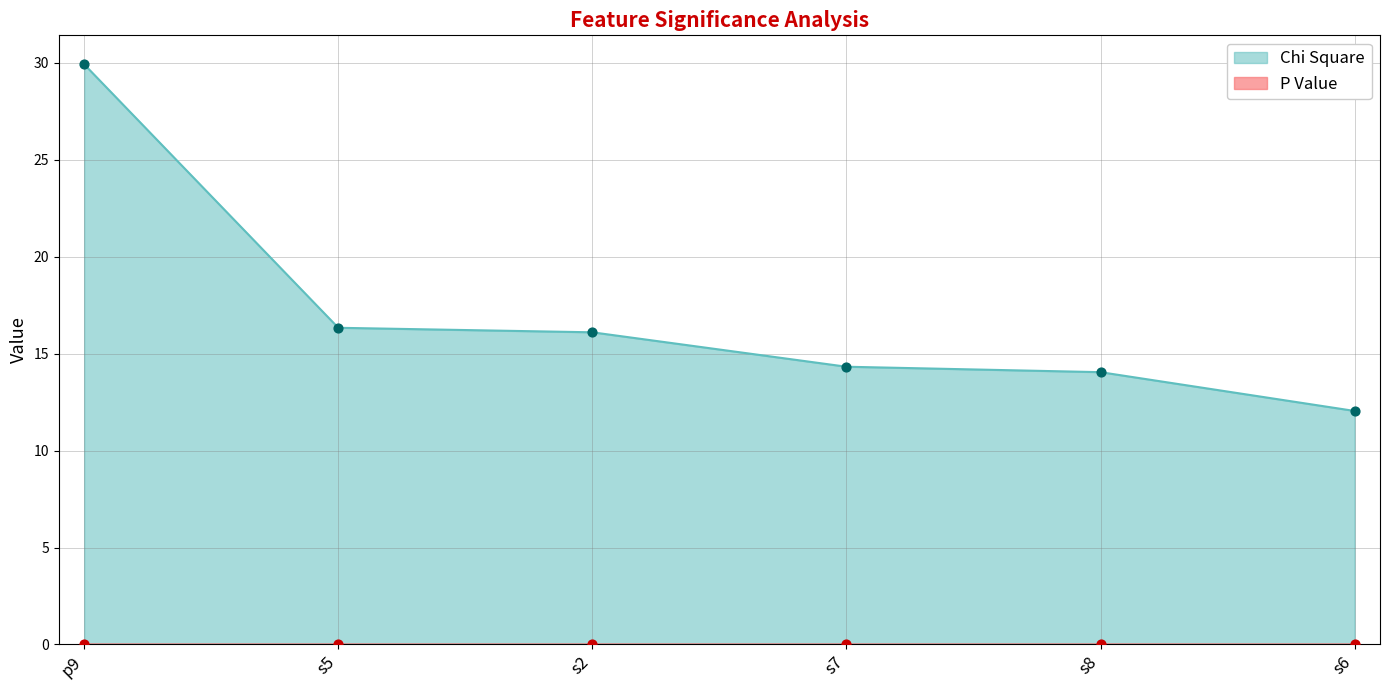

Which series contains the highest Y value?

Chi Square